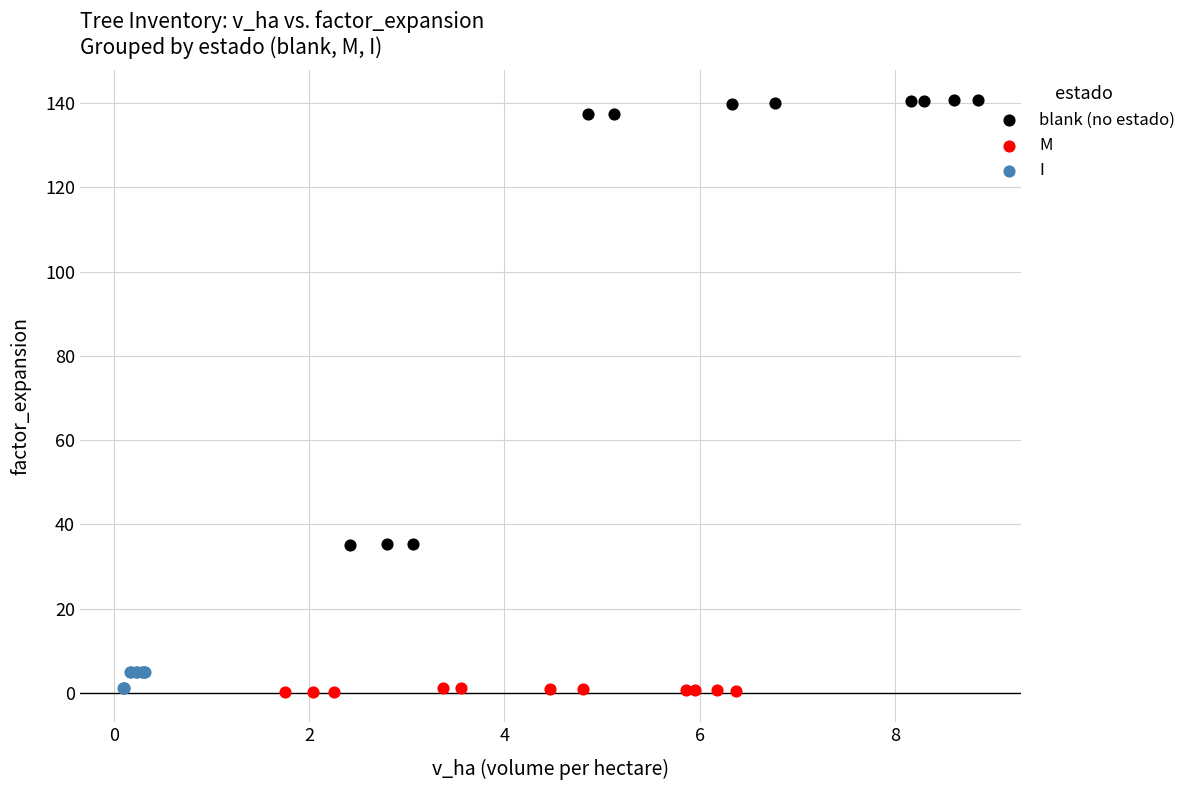

Which series has the widest spread of Y values?

blank (no estado)